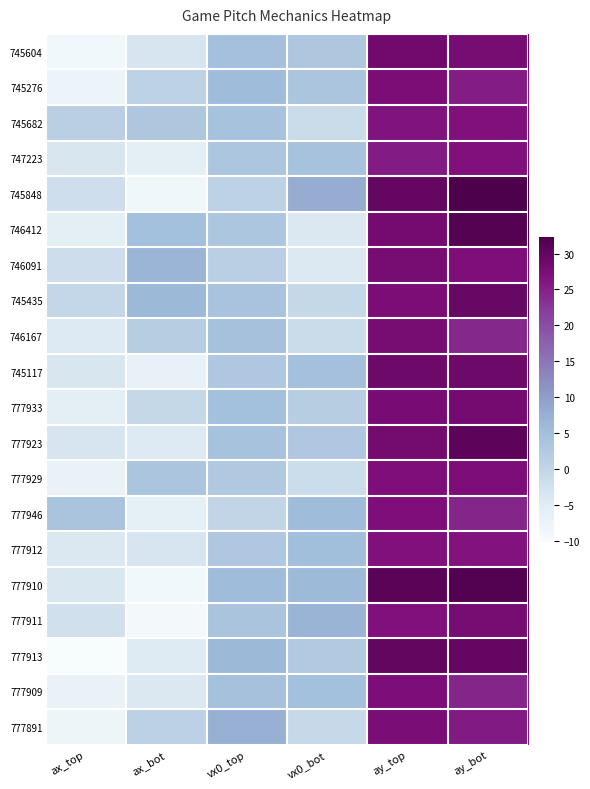

Reading right to left, transcribe all the data shown in this chart.

745604: ay_bot=28.0	ay_top=28.5	vx0_bot=3.2	vx0_top=4.7	ax_bot=-3.5	ax_top=-8.9
745276: ay_bot=25.5	ay_top=27.4	vx0_bot=3.7	vx0_top=5.6	ax_bot=0.7	ax_top=-7.8
745682: ay_bot=27.0	ay_top=26.4	vx0_bot=-1.2	vx0_top=4.1	ax_bot=3.2	ax_top=1.2
747223: ay_bot=26.7	ay_top=25.7	vx0_bot=4.1	vx0_top=3.4	ax_bot=-5.9	ax_top=-3.6
745848: ay_bot=32.3	ay_top=29.7	vx0_bot=8.0	vx0_top=0.6	ax_bot=-8.5	ax_top=-1.9
746412: ay_bot=31.5	ay_top=28.1	vx0_bot=-4.1	vx0_top=3.4	ax_bot=4.8	ax_top=-5.8
746091: ay_bot=27.0	ay_top=28.0	vx0_bot=-4.3	vx0_top=1.2	ax_bot=6.6	ax_top=-1.8
745435: ay_bot=29.4	ay_top=27.4	vx0_bot=-0.6	vx0_top=4.0	ax_bot=6.2	ax_top=-0.5
746167: ay_bot=24.2	ay_top=27.8	vx0_bot=-1.2	vx0_top=4.6	ax_bot=1.8	ax_top=-4.4
745117: ay_bot=28.9	ay_top=28.9	vx0_bot=4.7	vx0_top=3.0	ax_bot=-6.6	ax_top=-3.6
777933: ay_bot=28.1	ay_top=27.7	vx0_bot=1.9	vx0_top=4.9	ax_bot=-0.5	ax_top=-5.9
777923: ay_bot=30.6	ay_top=28.3	vx0_bot=3.0	vx0_top=4.3	ax_bot=-4.4	ax_top=-3.5
777929: ay_bot=27.3	ay_top=27.0	vx0_bot=-1.5	vx0_top=2.8	ax_bot=3.6	ax_top=-7.2
777946: ay_bot=24.6	ay_top=27.2	vx0_bot=5.5	vx0_top=-0.2	ax_bot=-6.2	ax_top=3.9
777912: ay_bot=26.7	ay_top=26.9	vx0_bot=5.2	vx0_top=3.1	ax_bot=-3.5	ax_top=-4.1
777910: ay_bot=31.5	ay_top=31.0	vx0_bot=5.8	vx0_top=5.6	ax_bot=-8.9	ax_top=-3.8
777911: ay_bot=28.0	ay_top=26.7	vx0_bot=6.9	vx0_top=3.9	ax_bot=-9.3	ax_top=-2.2
777913: ay_bot=29.7	ay_top=29.9	vx0_bot=2.7	vx0_top=6.2	ax_bot=-4.8	ax_top=-10.2
777909: ay_bot=24.7	ay_top=27.3	vx0_bot=4.9	vx0_top=4.5	ax_bot=-4.1	ax_top=-7.1
777891: ay_bot=25.8	ay_top=27.6	vx0_bot=-0.7	vx0_top=7.3	ax_bot=0.9	ax_top=-8.1